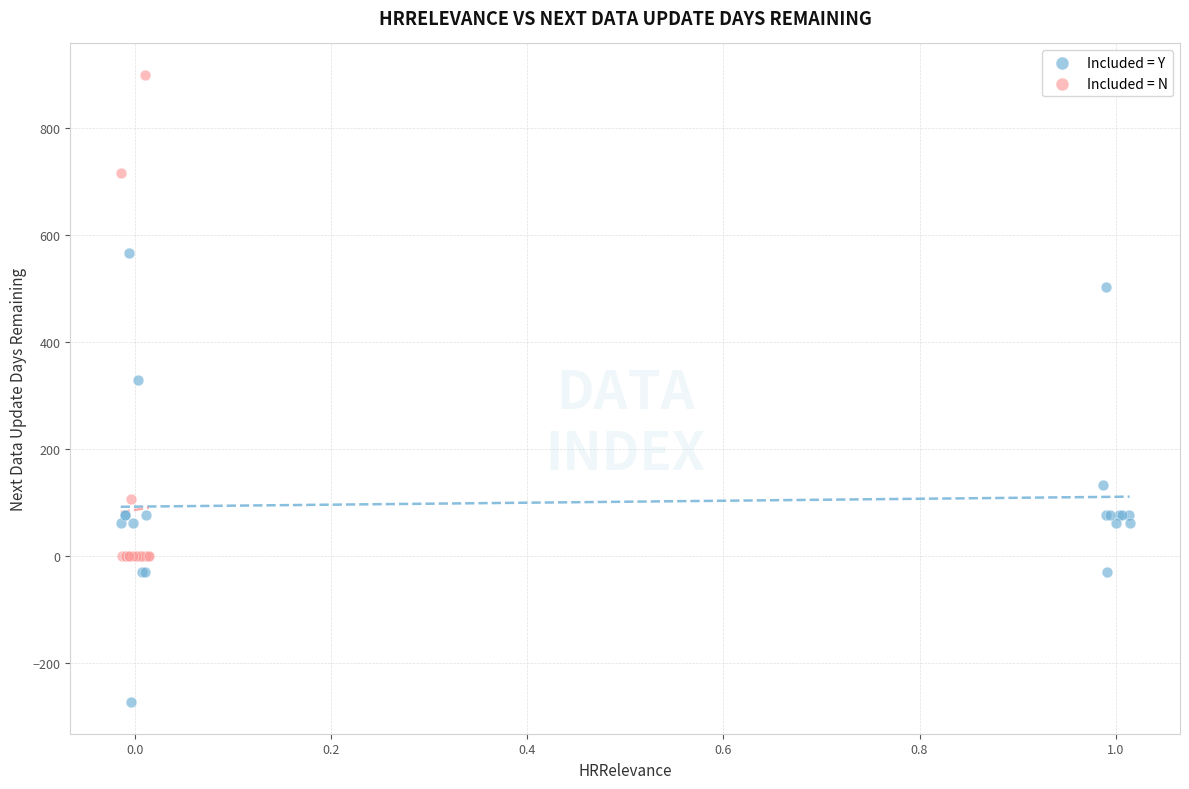

Which series reaches the minimum Y coordinate?

Included = Y